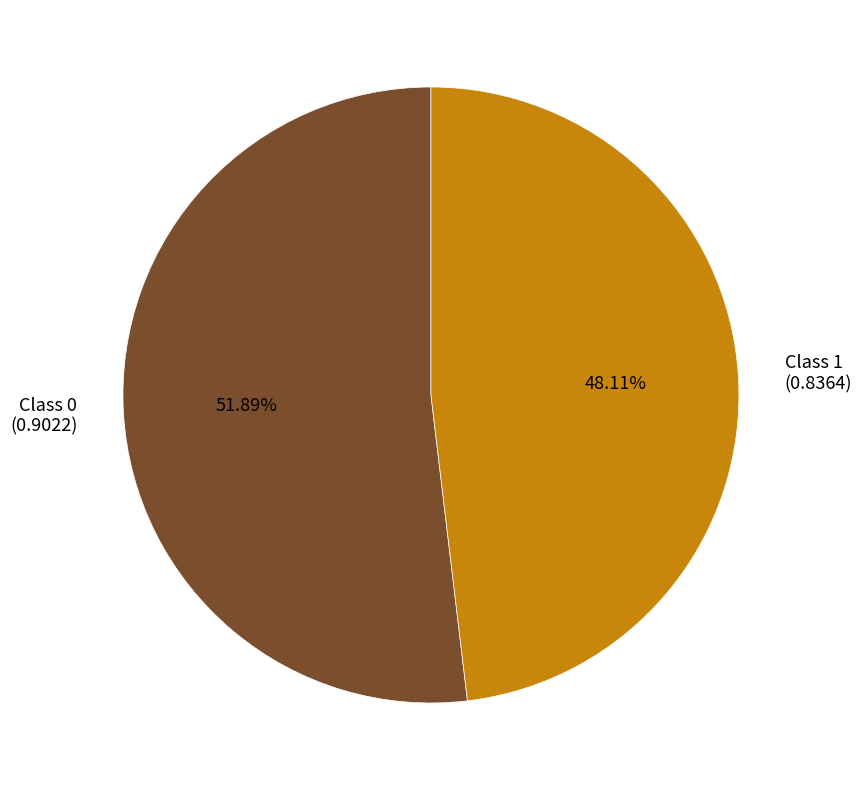

Is the sum of Class 0 (0.9022) and Class 1 (0.8364) greater than half?

Yes